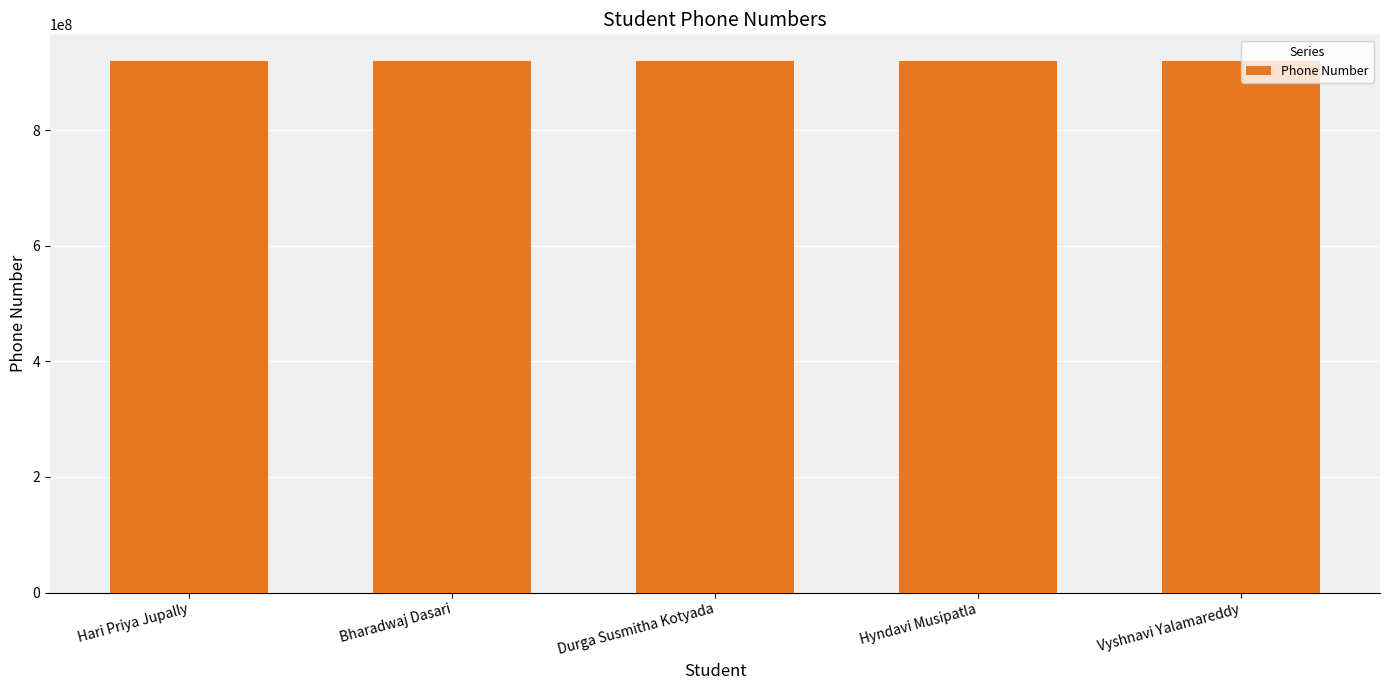

What value does the data have at Bharadwaj Dasari?

919559663